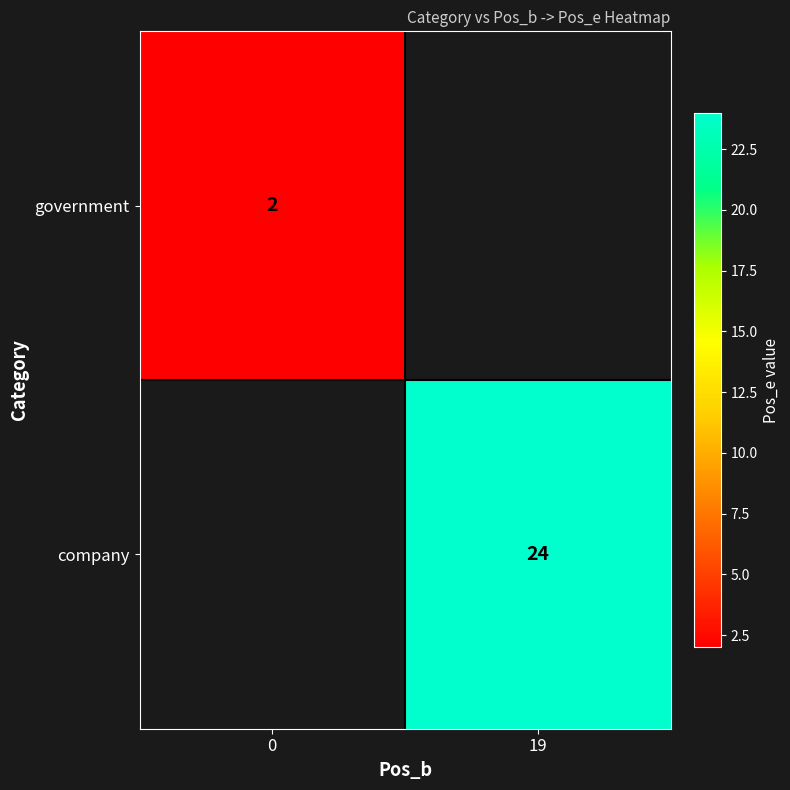

Is the value of government at 0 greater than the value of company at 19?

No